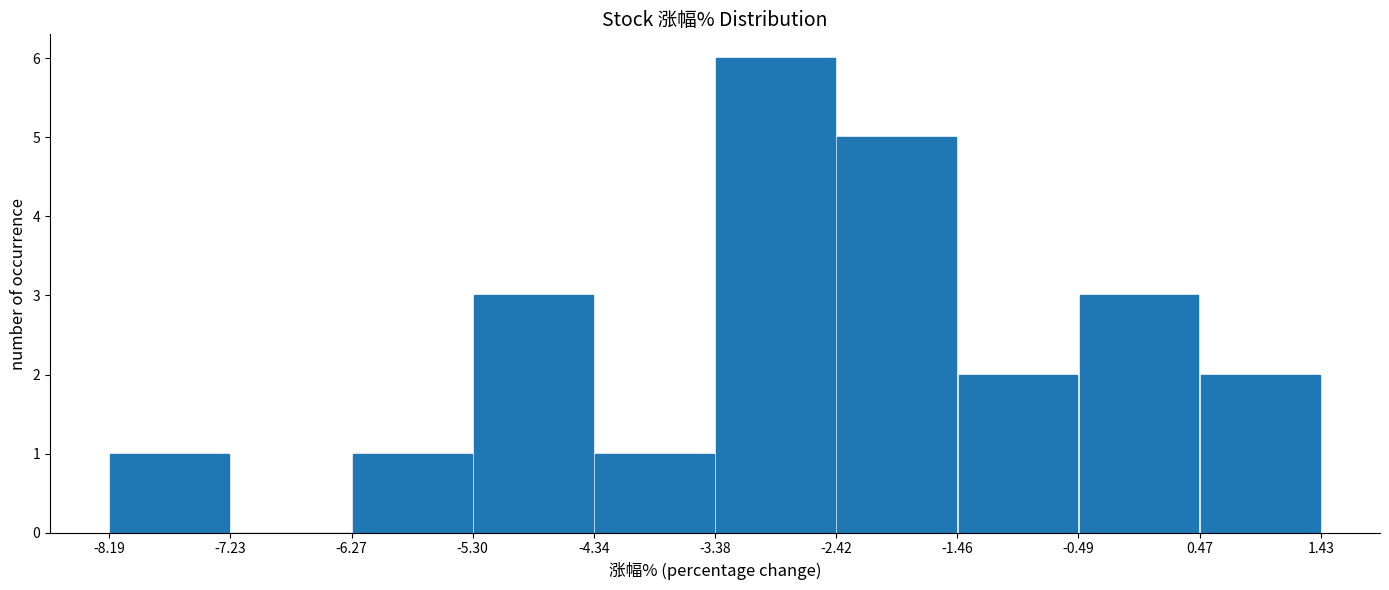

Reading left to right, list every bar in this chart as the range it spans on the x-axis followed by its height. The values are not printed on the chart, so give them approximately, as read against the axis.

-8.19 to -7.23: 1
-7.23 to -6.27: 0
-6.27 to -5.30: 1
-5.30 to -4.34: 3
-4.34 to -3.38: 1
-3.38 to -2.42: 6
-2.42 to -1.46: 5
-1.46 to -0.49: 2
-0.49 to 0.47: 3
0.47 to 1.43: 2